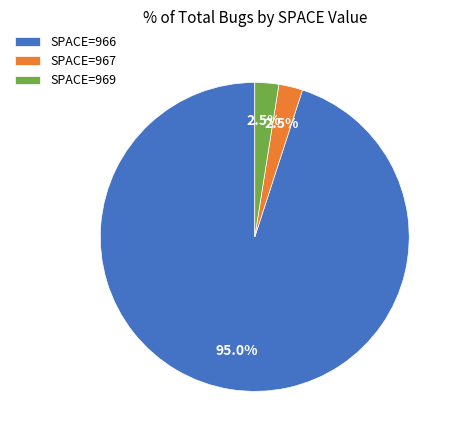

What percentage is NOT represented by SPACE=969?

97.5%